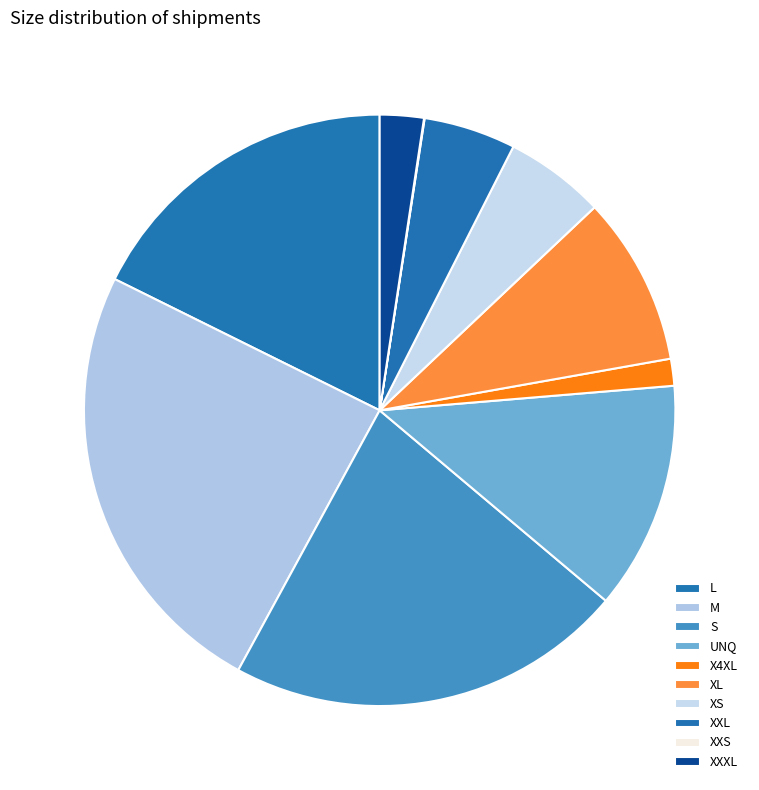

What percentage is the XXXL slice, to the nearest percent?

2%